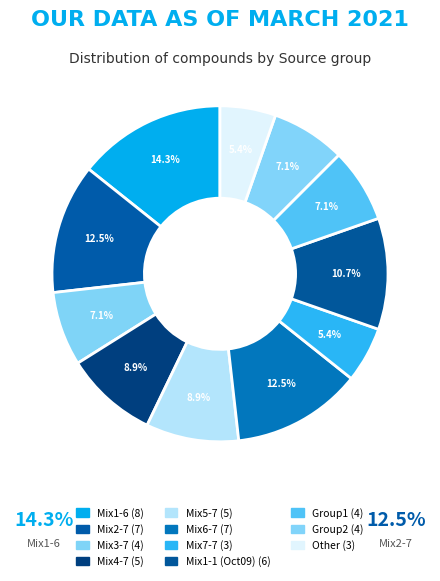

To the nearest percent, what is the difference between the largest and smallest slice percentages?

9%